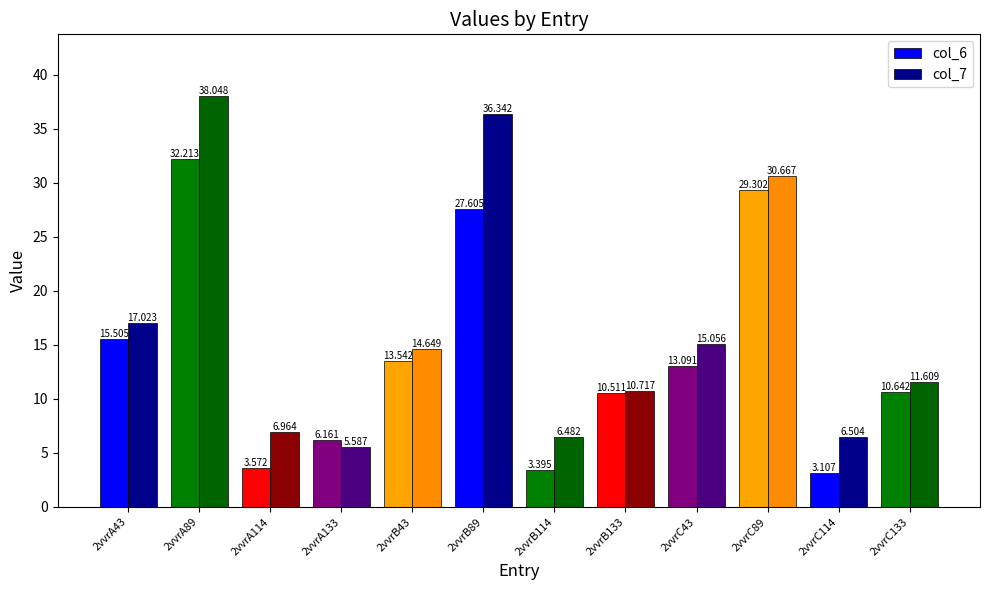

What is the label of the 11th bar from the left?

2vvrC114